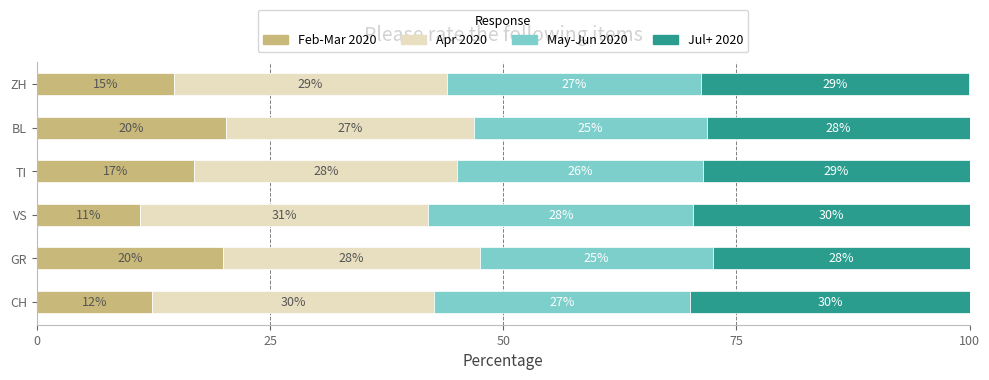

What is the total value across all series at VS?

100.0